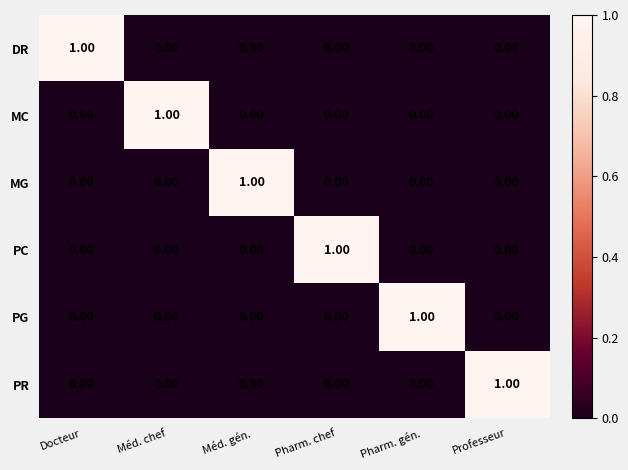

Which category has the highest value in the PR series?

Professeur